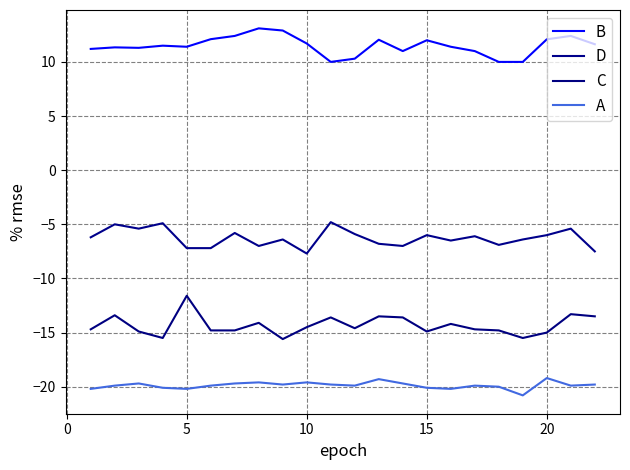

Is this an area chart (filled region under the line)?

No